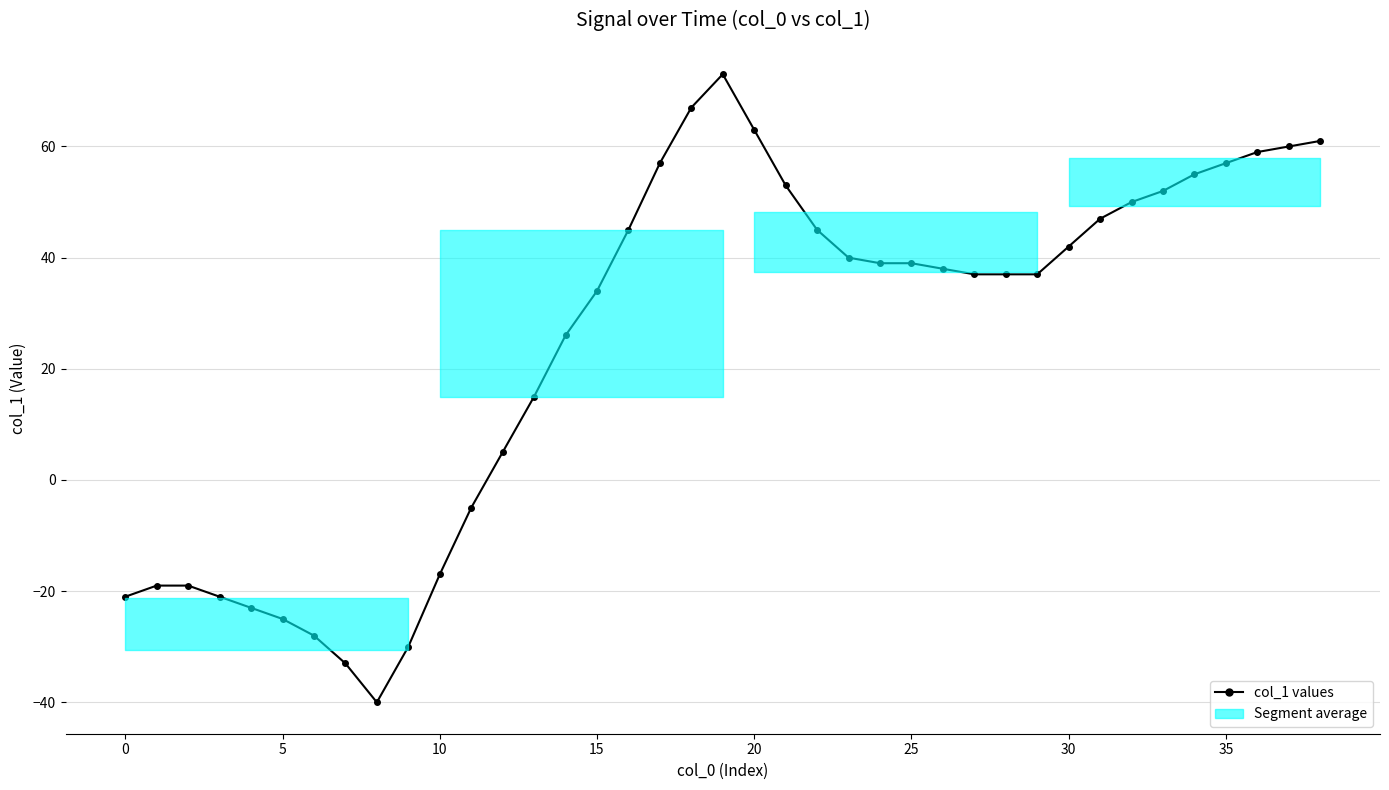

How many values are above zero?

27